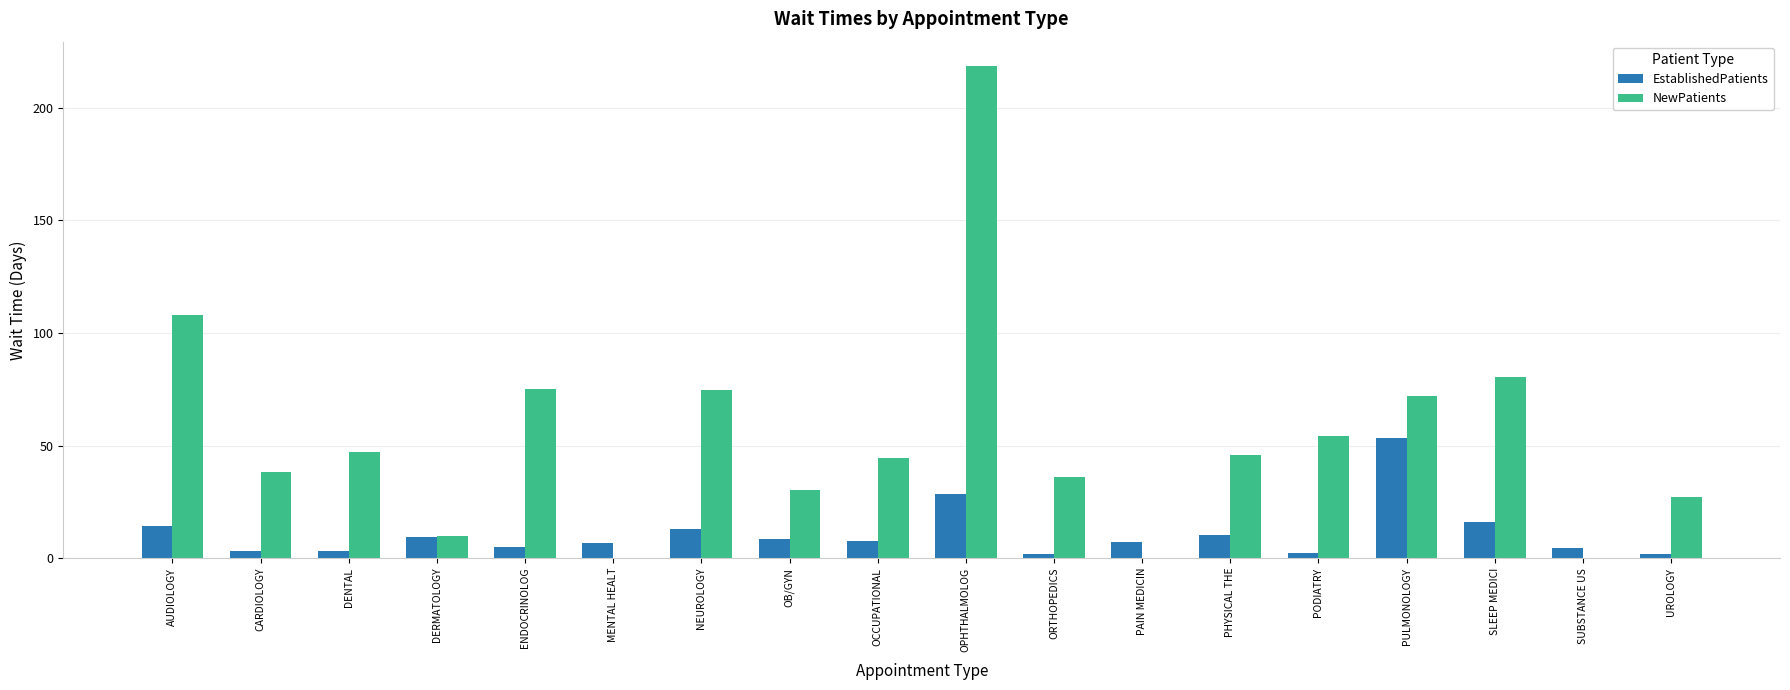

What is the maximum value for NewPatients?

218.5